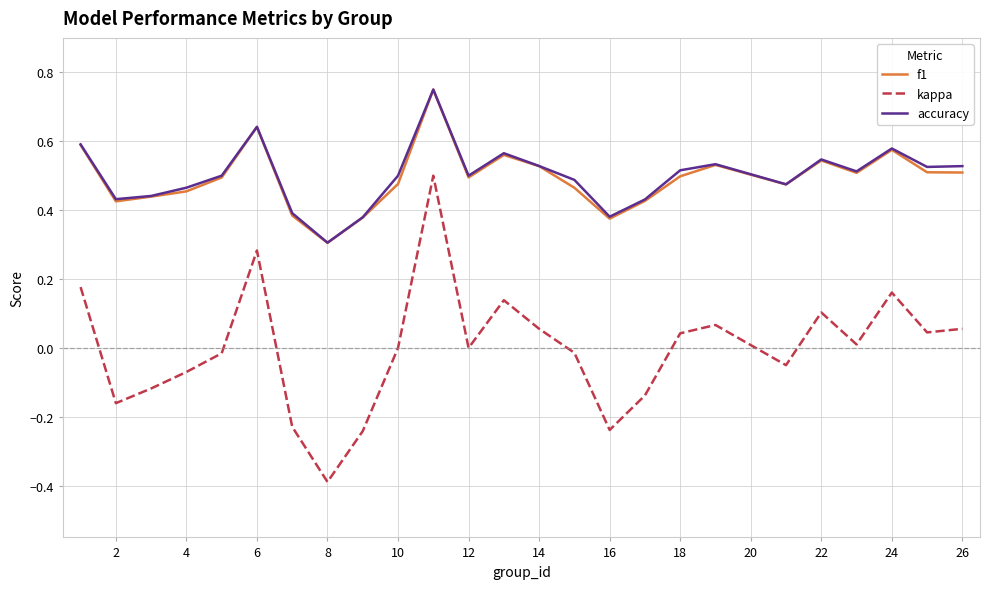

True or false: kappa and accuracy intersect in this chart.

False